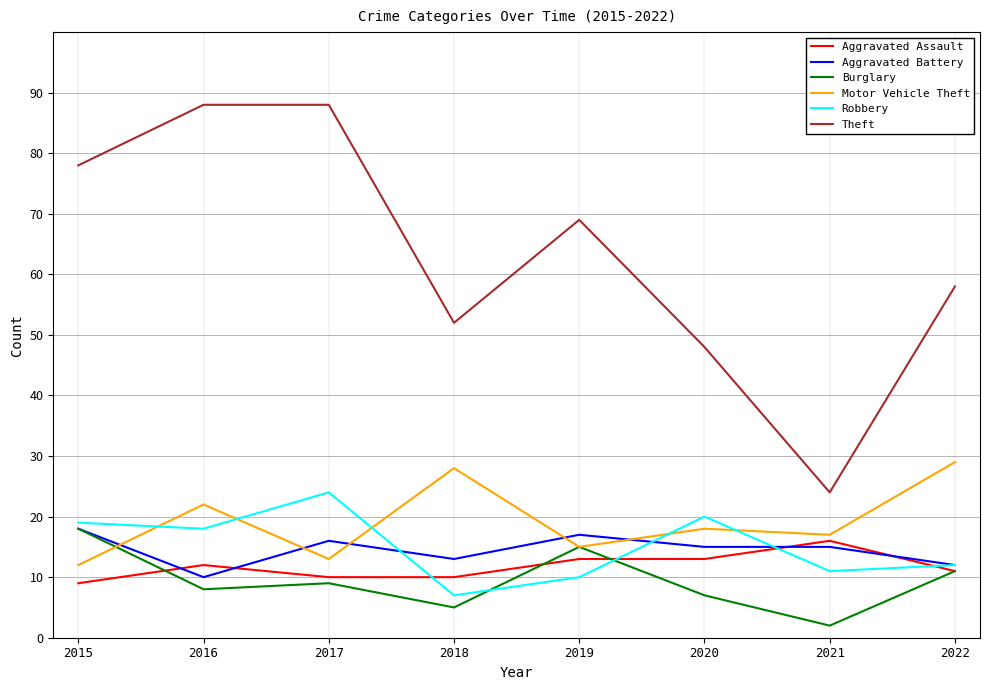

Is it true that Robbery equals 11 at 2017?

False